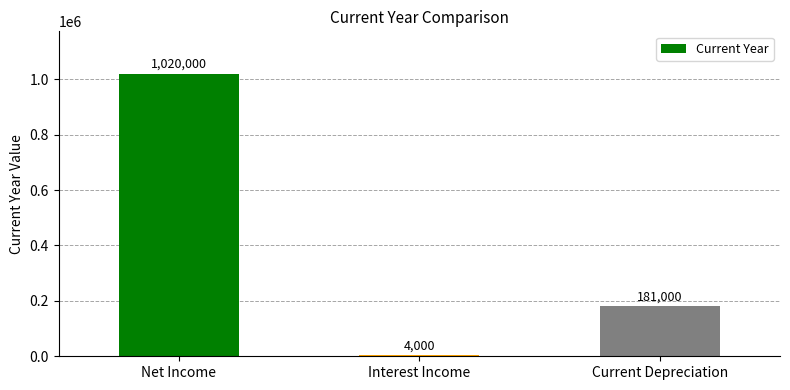

Reading left to right, what are all the values shown in this chart?

Net Income=1020000	Interest Income=4000	Current Depreciation=181000